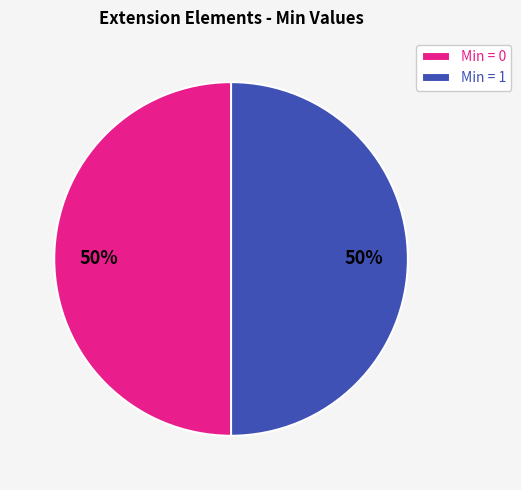

Is the sum of Min = 1 and Min = 0 greater than half?

Yes